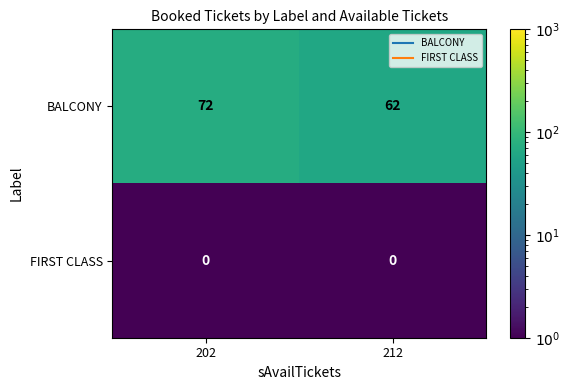

What is the total value across all series at 202?

72